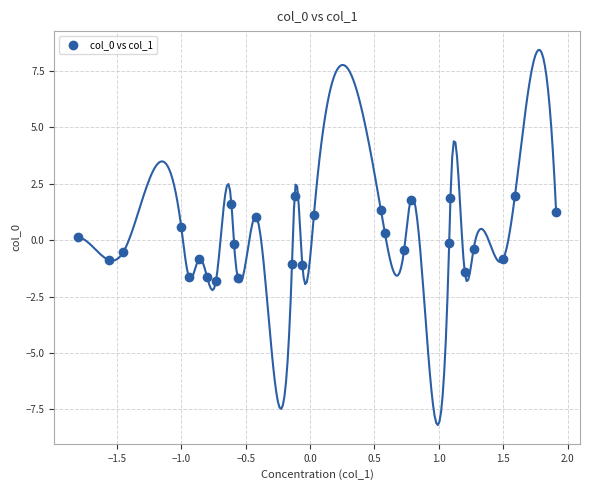

What is the range of X values (max minus min)?

3.7